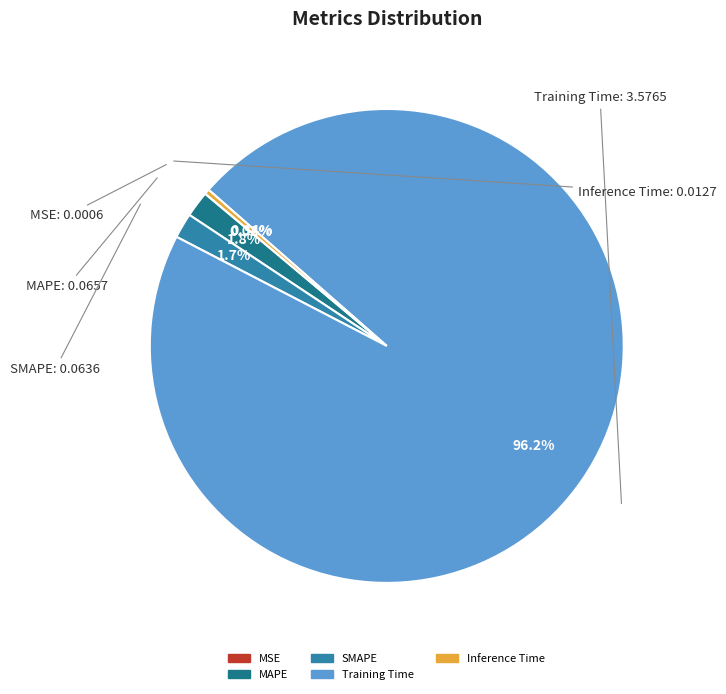

Which category has the biggest portion of the pie?

Training Time